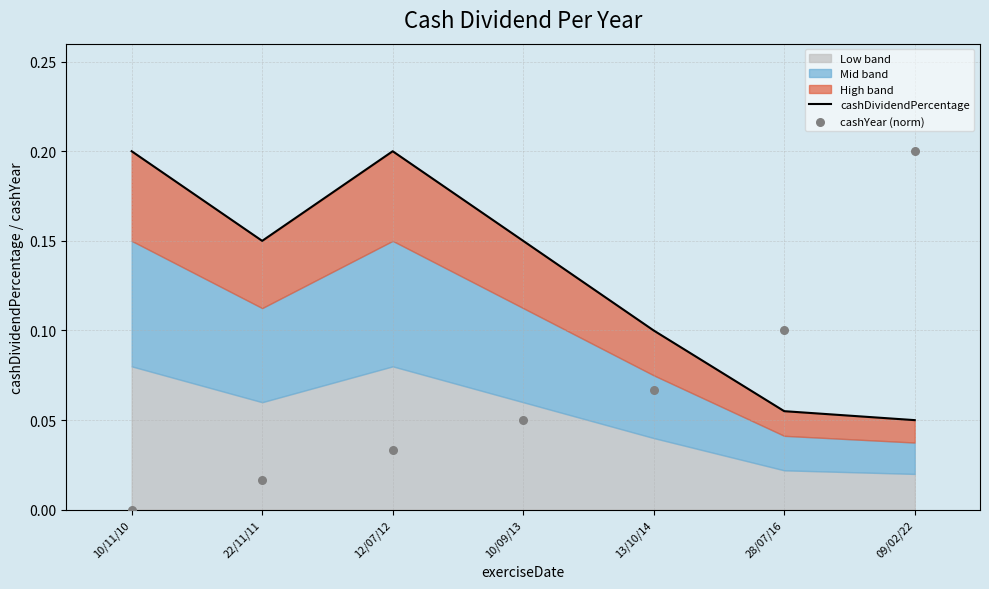

Which series reaches the maximum Y coordinate?

cashDividendPercentage